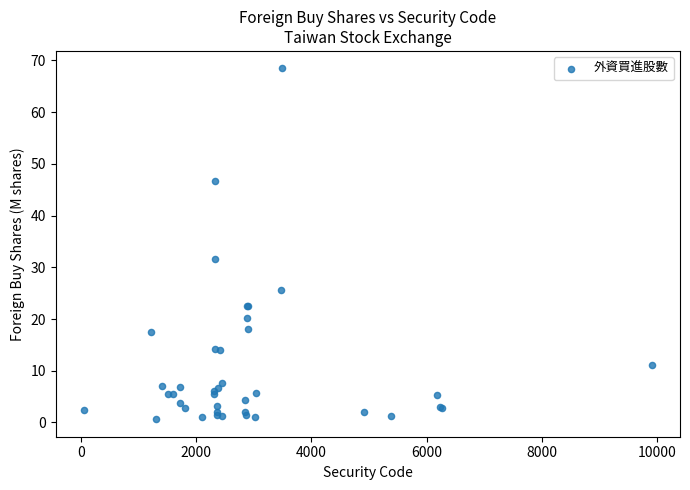

What Y value in the scatter plot is closest to 34?

31.6